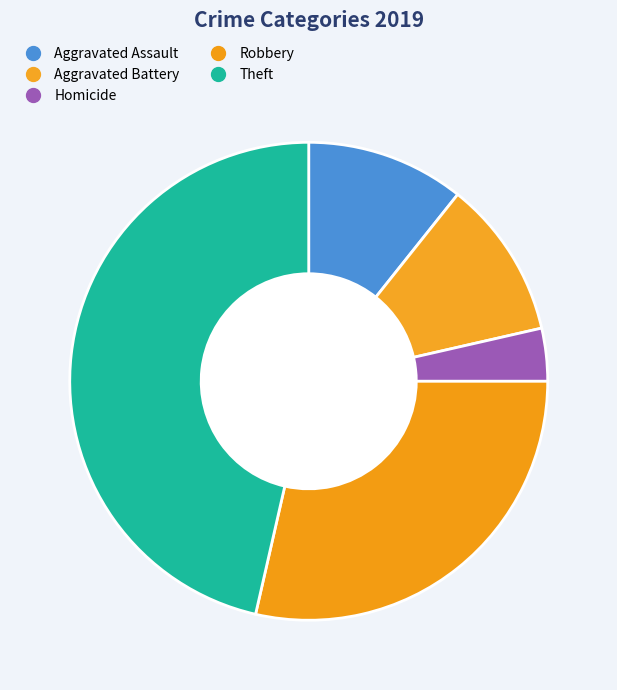

Is there a majority slice in this chart?

No